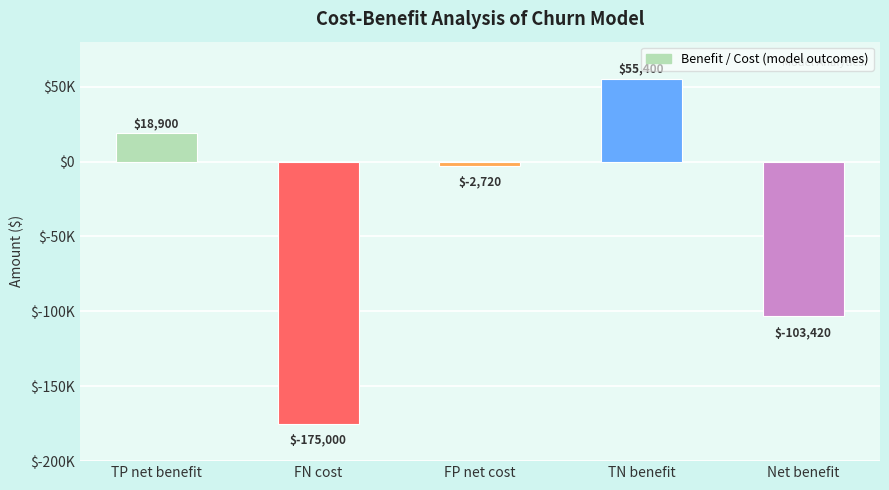

Rank the categories by value from highest to lowest.

TN benefit, TP net benefit, FP net cost, Net benefit, FN cost